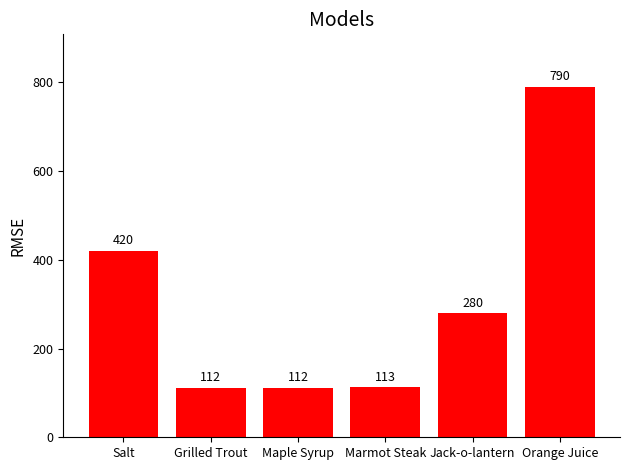

What is the maximum value shown in the chart?

790